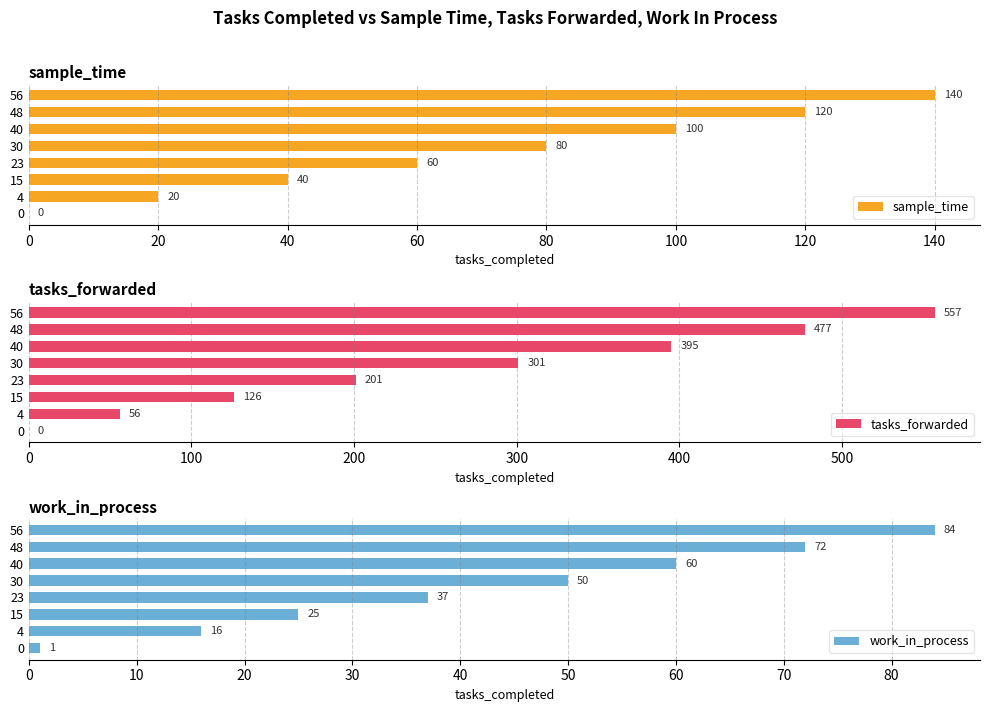

Where is sample_time nearest to the value 70?

23